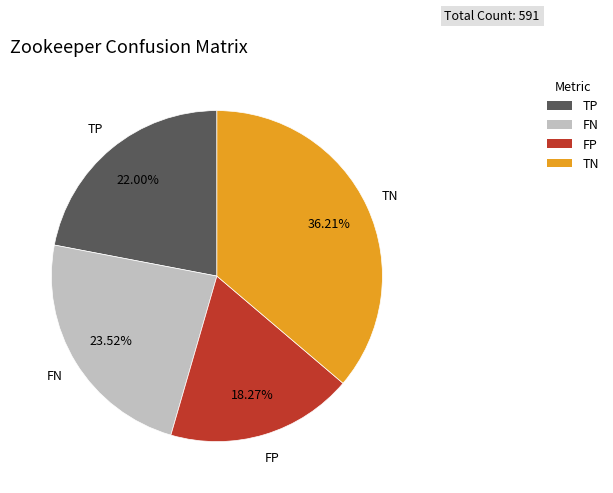

How many segments does this pie chart have?

4